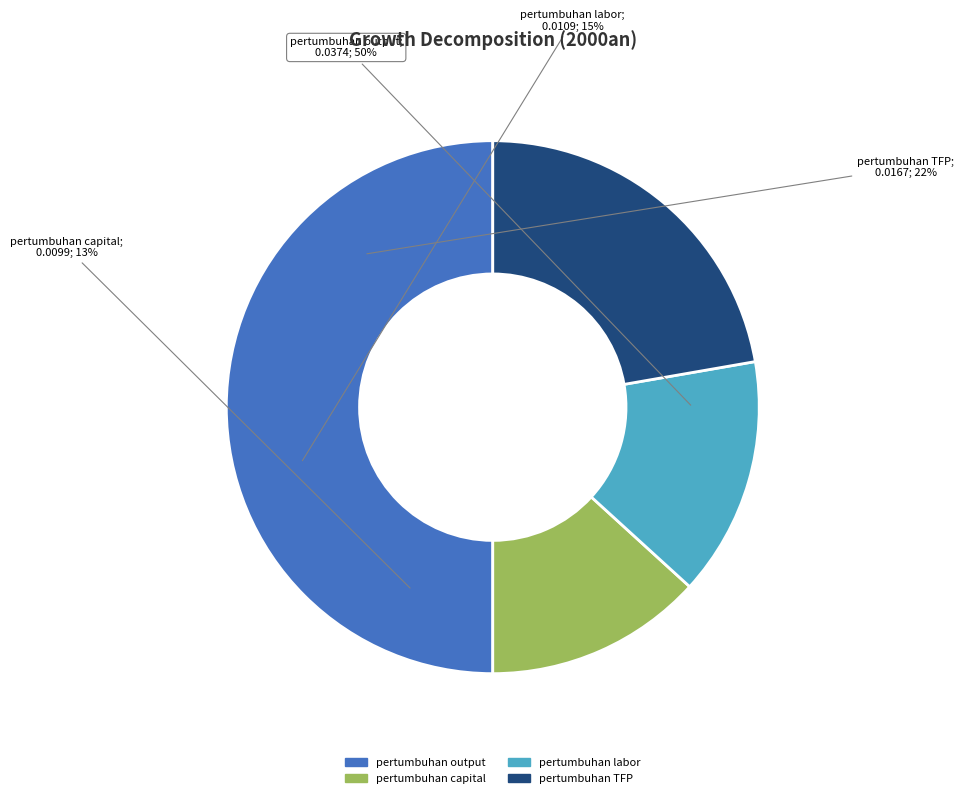

To the nearest percent, what portion does pertumbuhan capital represent?

13%